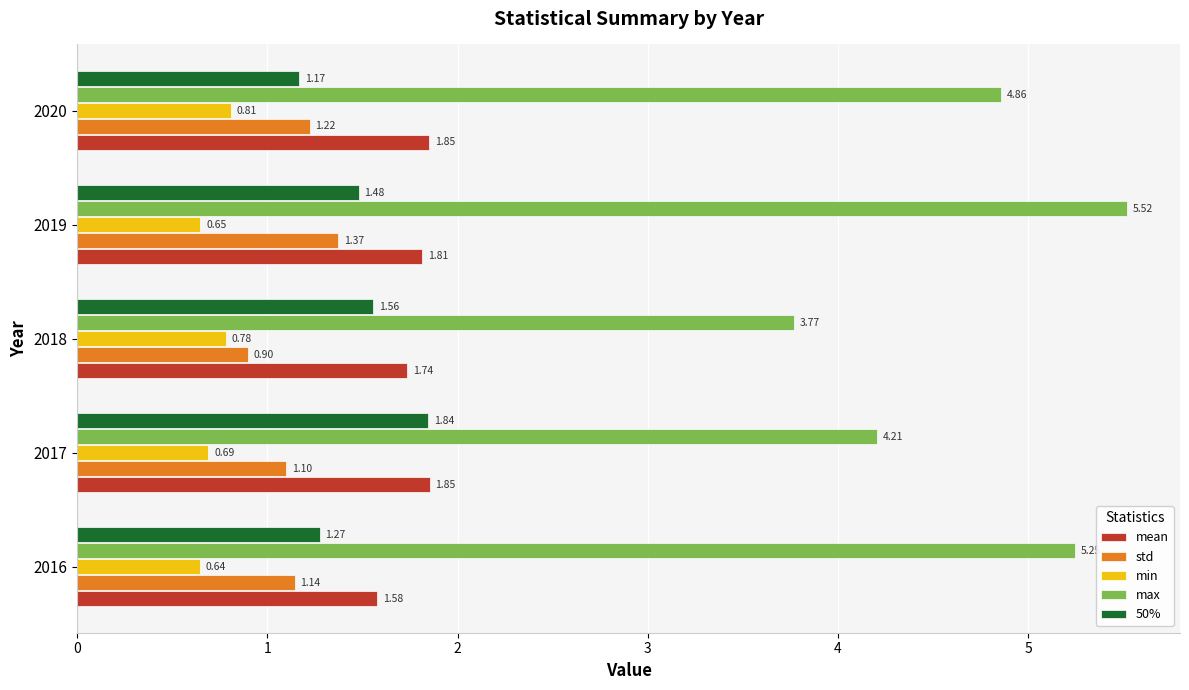

What is the sum of all std values?

5.7